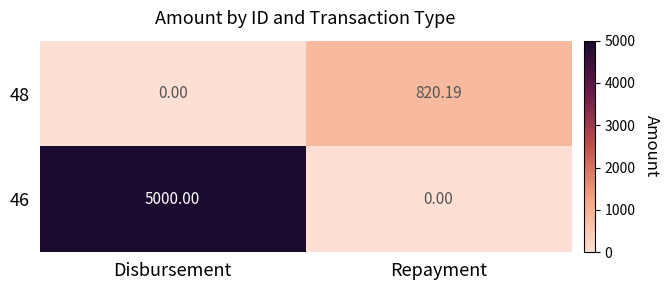

Where does the 48 series first go above 820?

Repayment